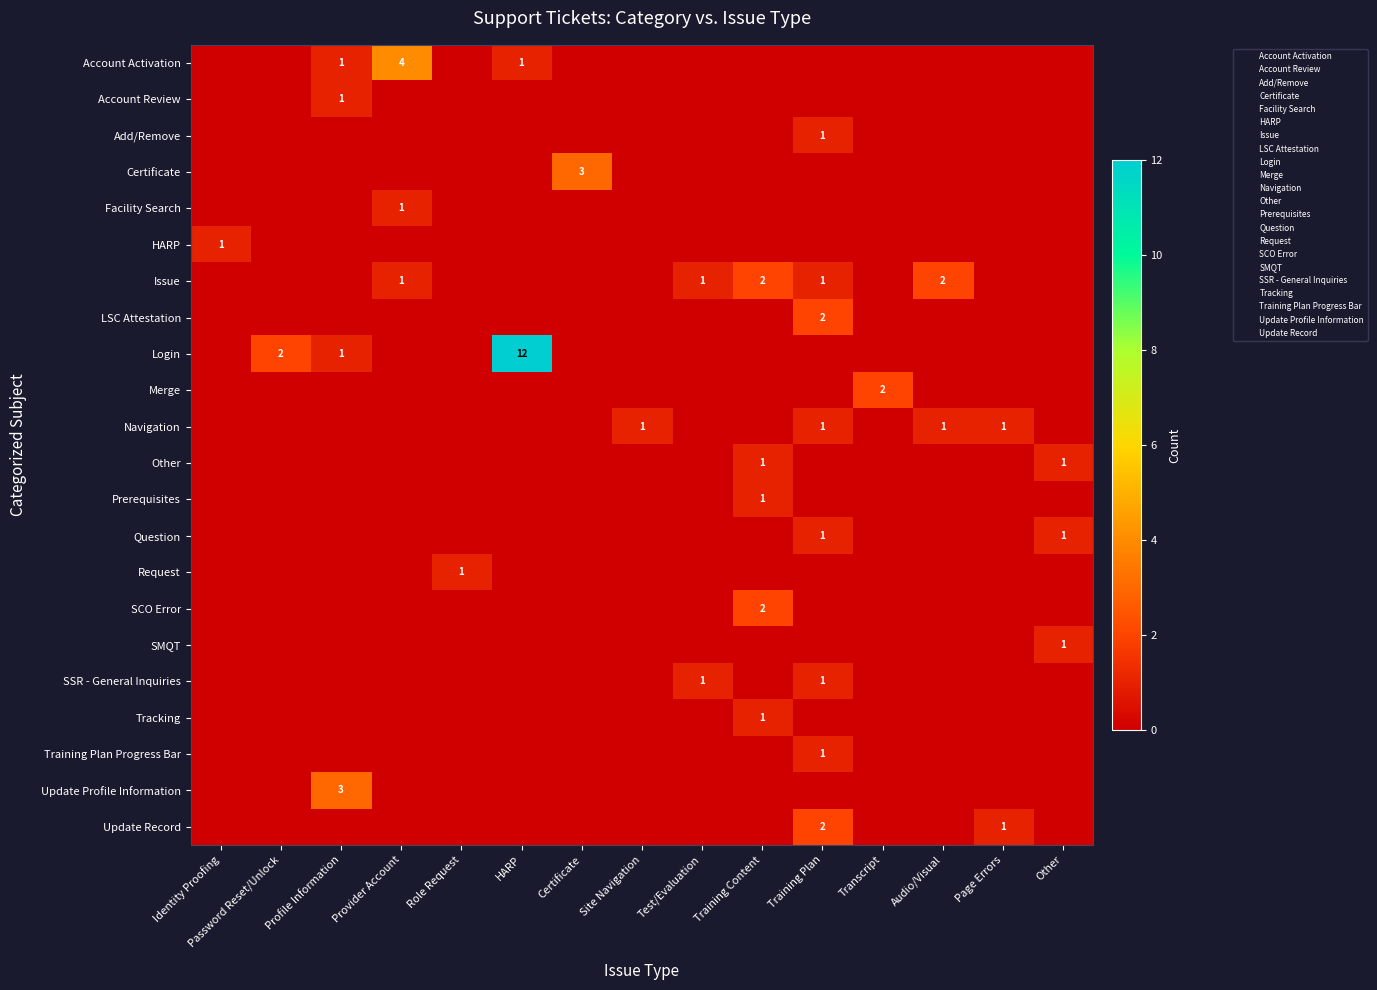

Which has a higher value, Test/Evaluation or Site Navigation?

Test/Evaluation